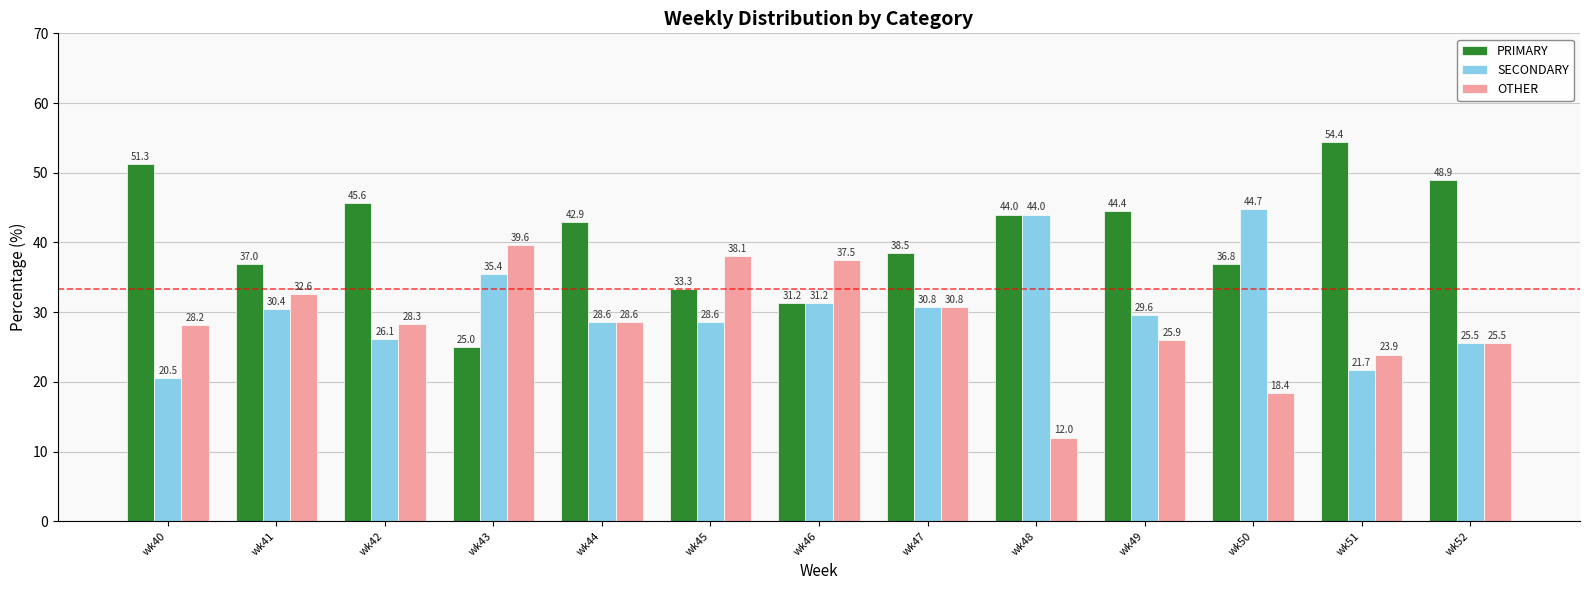

What is the approximate value of SECONDARY at wk43?

35.4